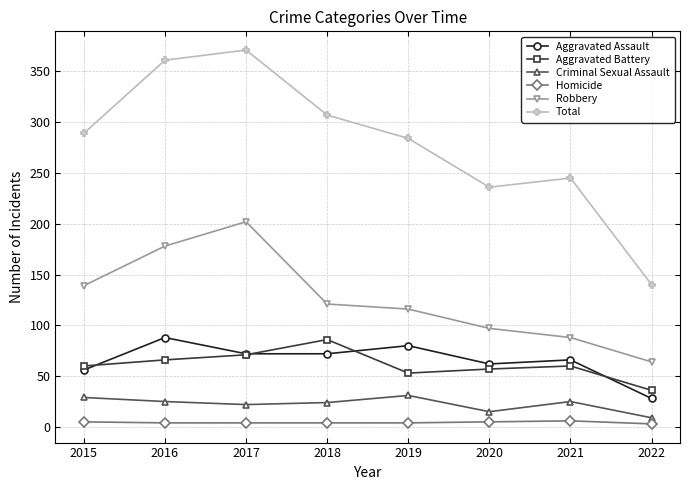

True or false: Total and Robbery cross at least once.

False